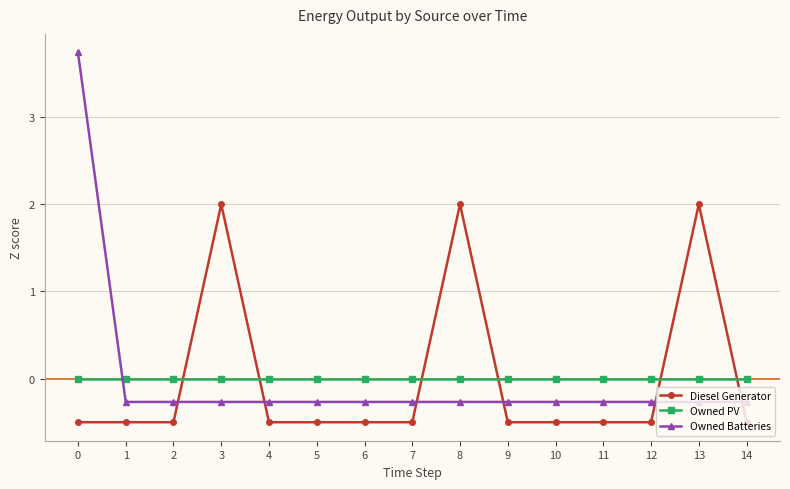

Does the chart have visible grid lines?

Yes